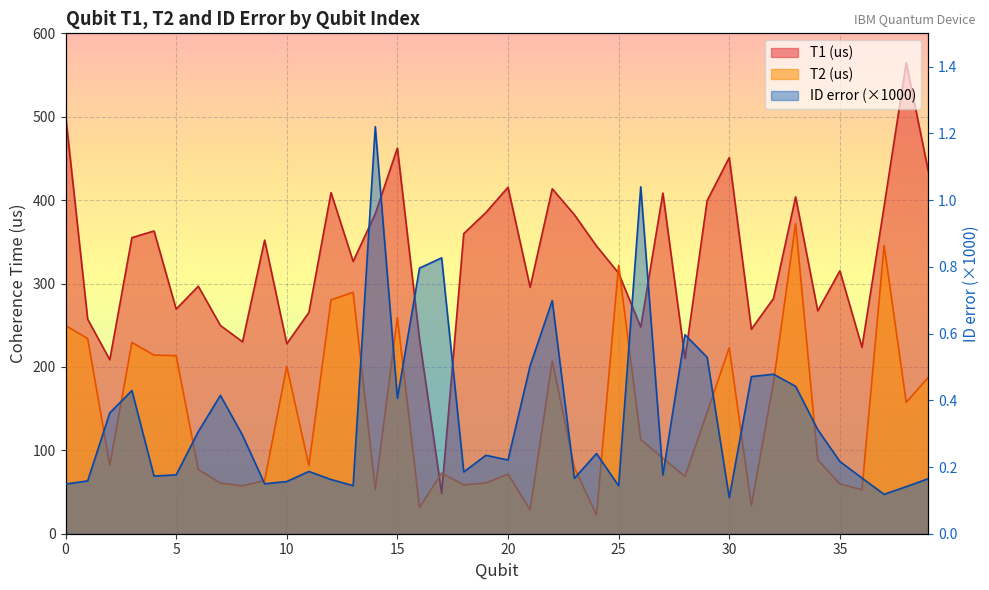

At which label does T2 (us) reach its peak?

33